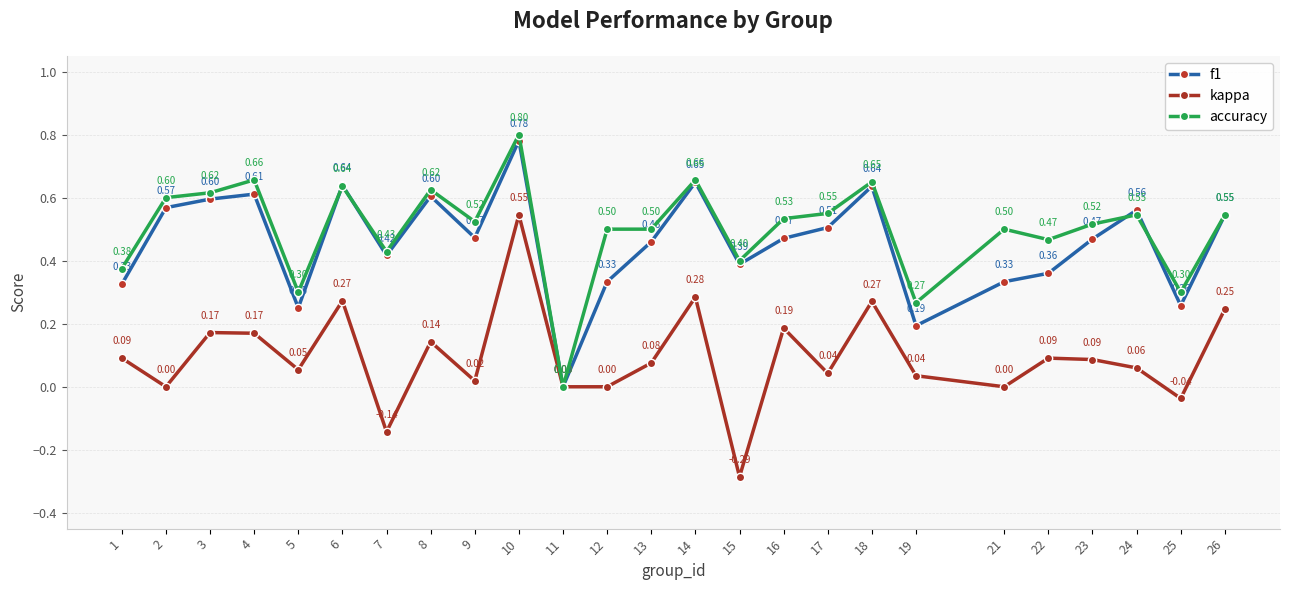

What is the value of the accuracy point at the 13th from the left?

0.5